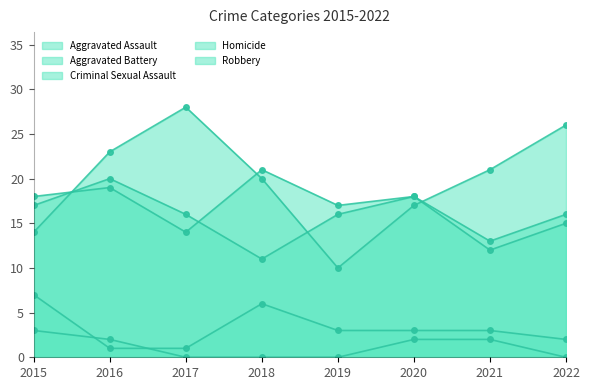

How many lines are shown in the chart?

5